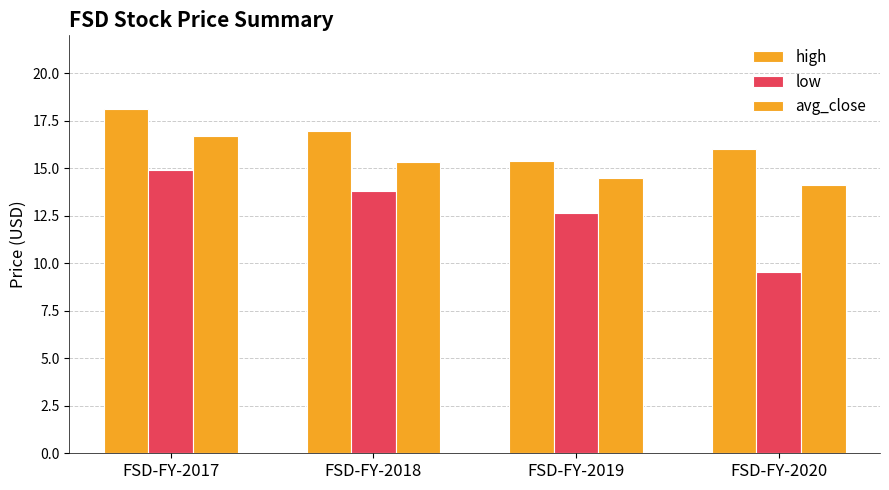

Is the value of high at FSD-FY-2020 greater than the value of avg_close at FSD-FY-2020?

Yes